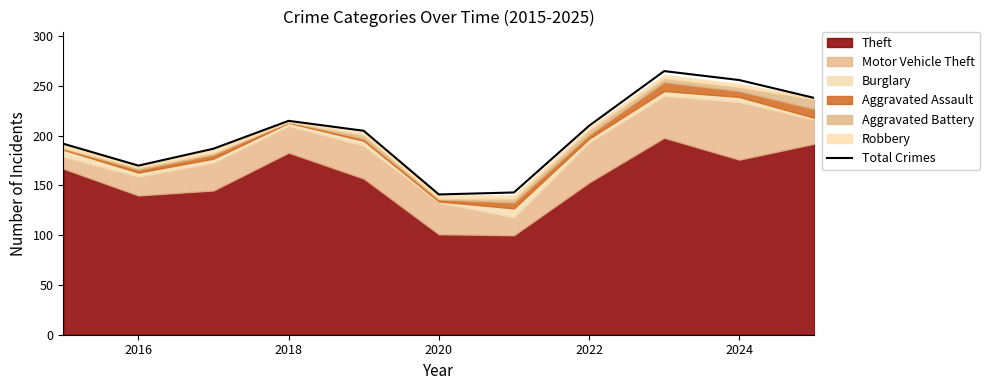

What is the minimum value for Total Crimes?

141